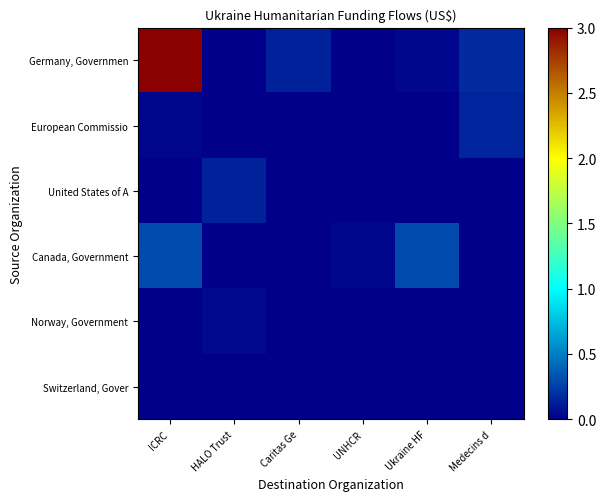

Which series has the largest range (max minus min)?

Germany, Governmen